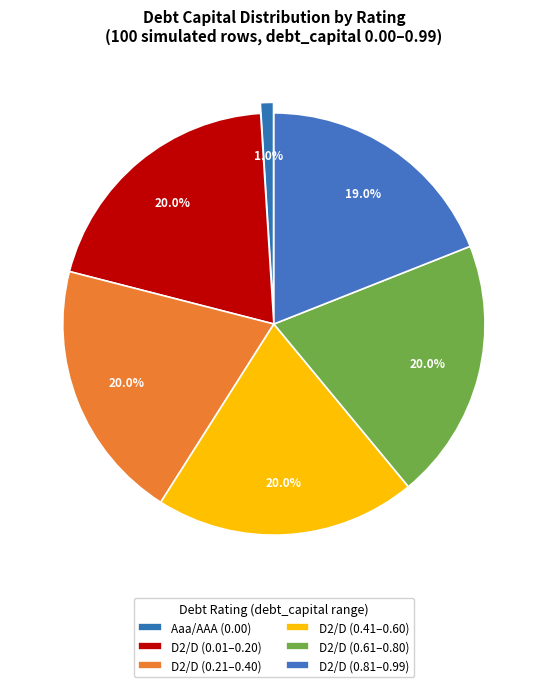

To the nearest percent, what is the difference between the largest and smallest slice percentages?

19%